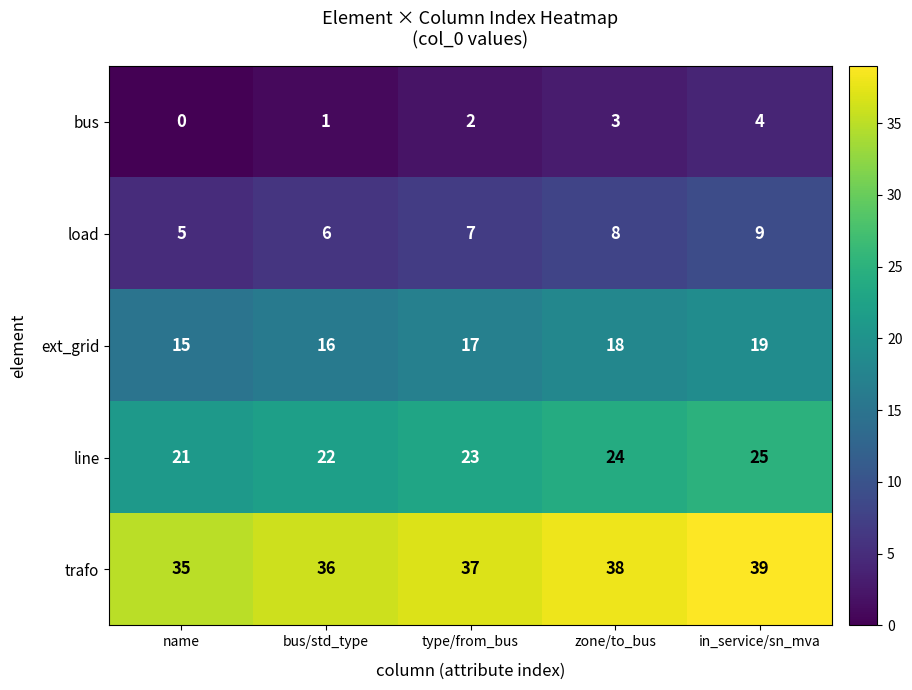

The value of line at name is 21. True or false?

True